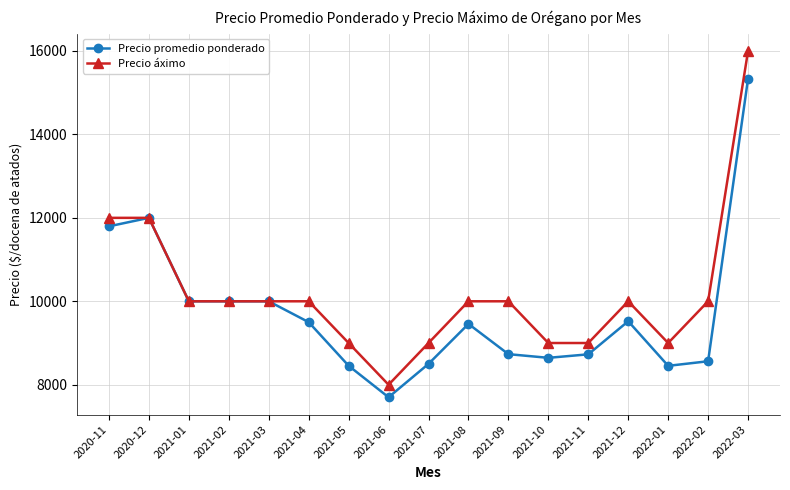

At which category does Precio promedio ponderado reach its first local peak?

2020-12